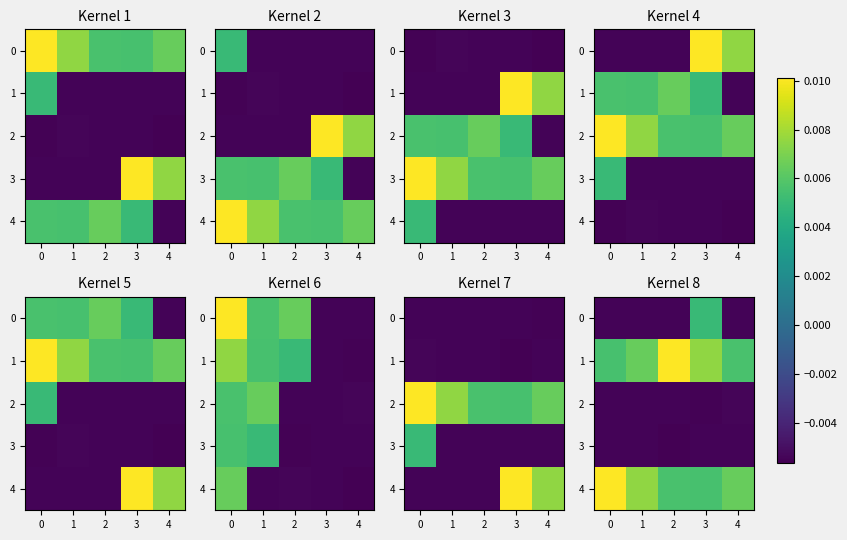

How many 4 values are between 0 and 1?

5